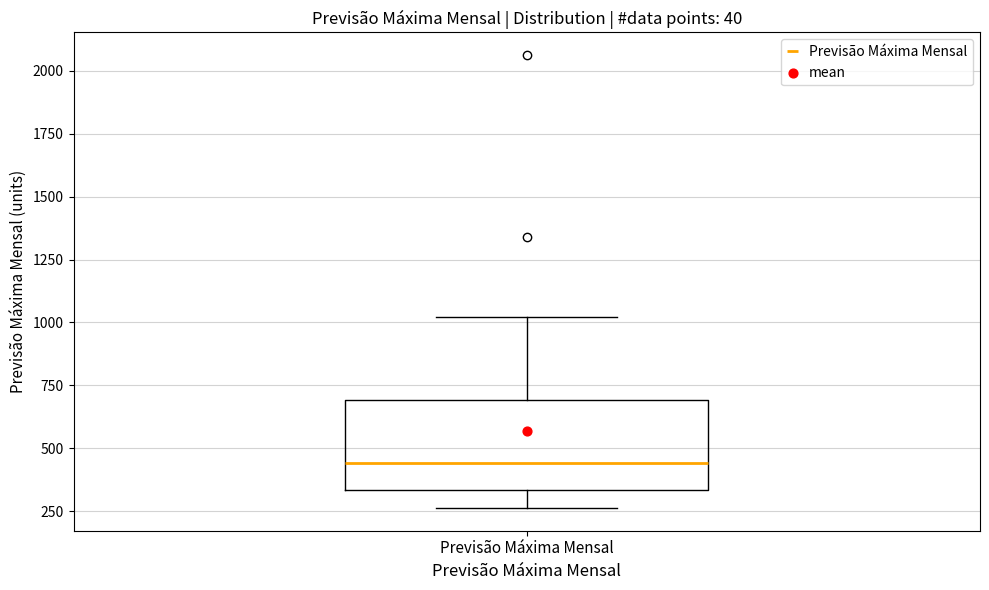

Read this box plot against the y-axis: the position of the median line, the range covered by the box, and the ends of both whiskers. The values are not printed on the chart, so give them approximately, as read against the axis.

median 450, box 350 to 700, whiskers 250 to 1000